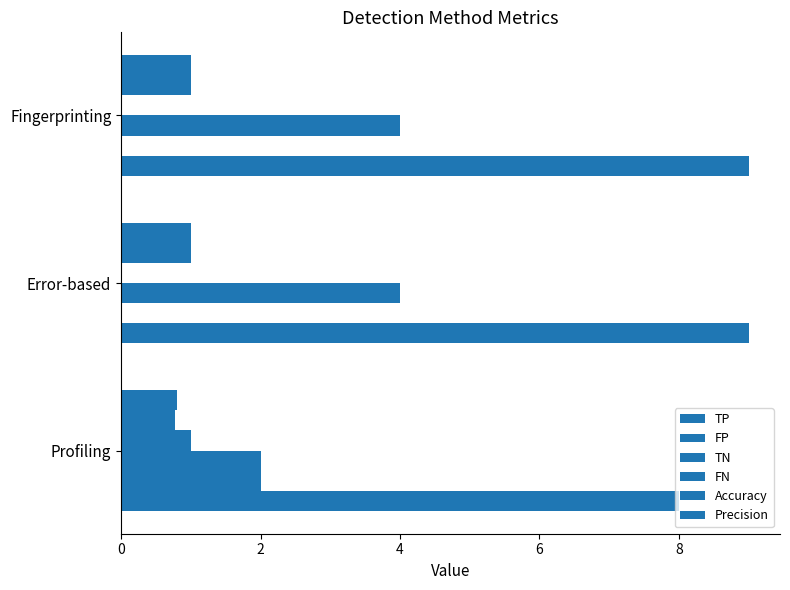

Which series has the largest total across all categories?

TP